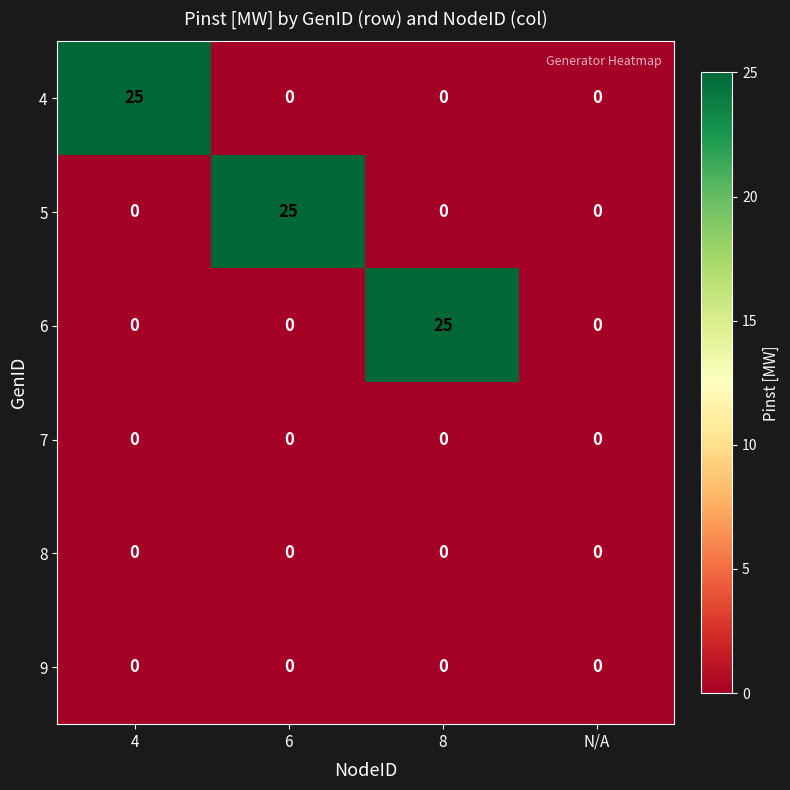

How many data points does each series have?

4